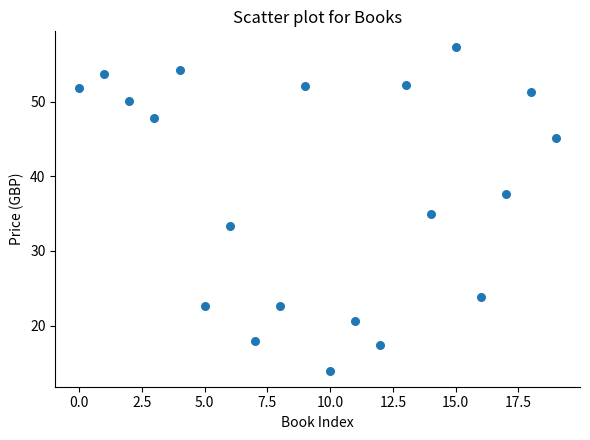

What is the range of Y values (max minus min)?

43.3